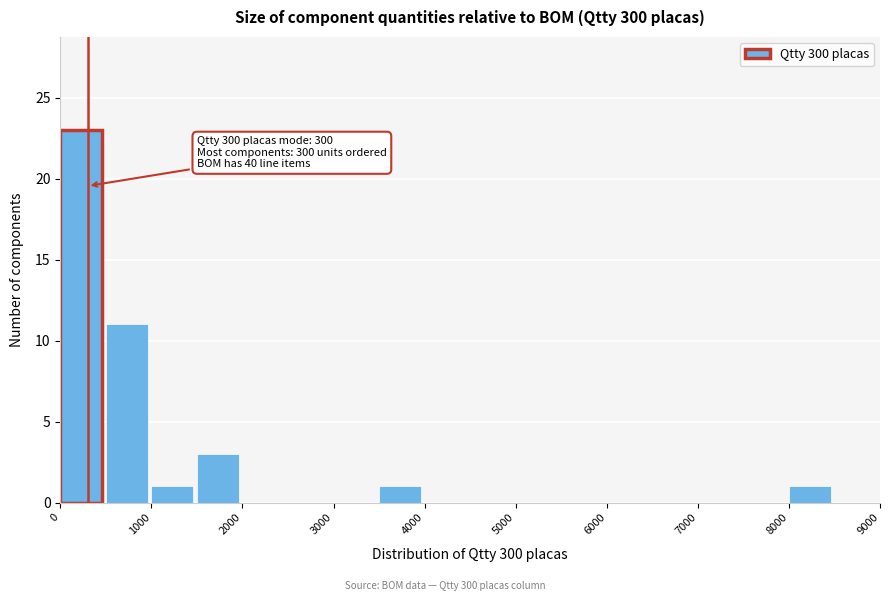

Which range on the x-axis has the tallest bar?

0 to 500